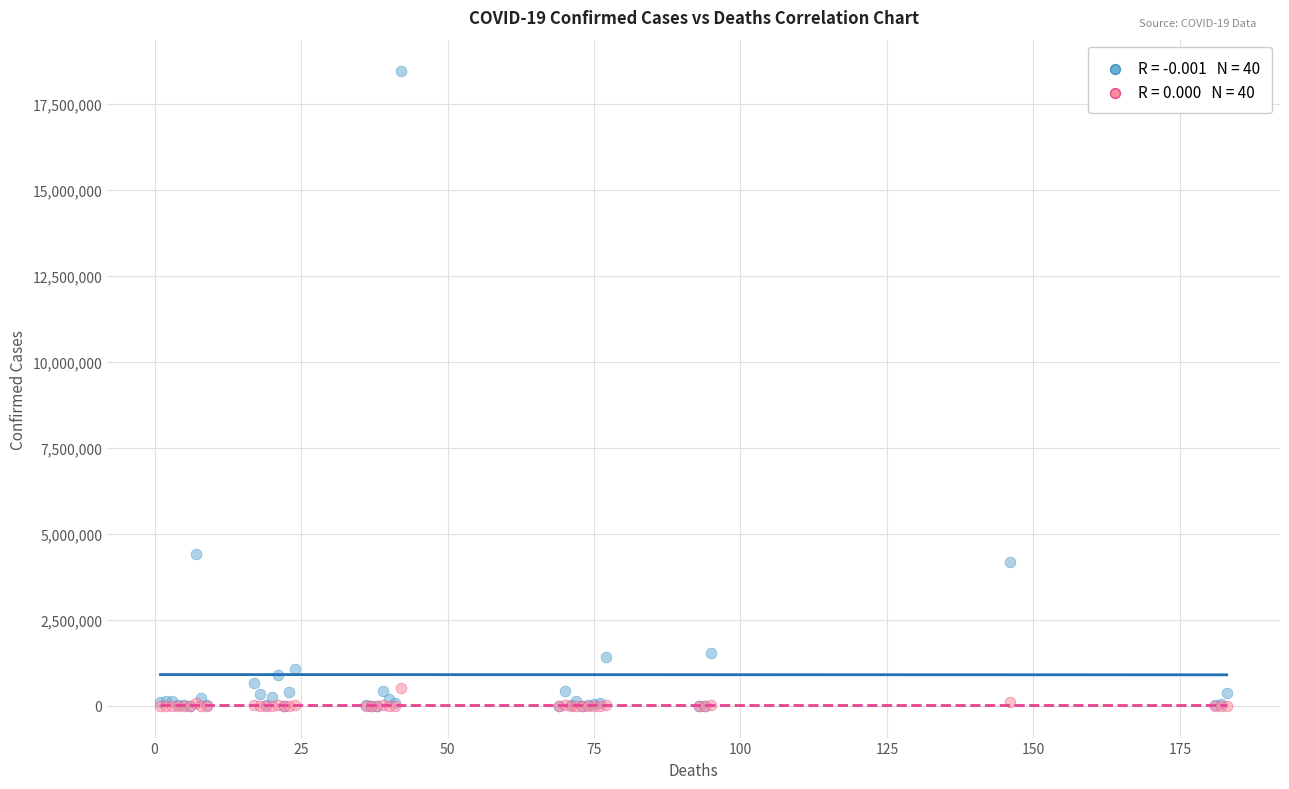

Across all series, what Y value is closest to 9224201?

4423636